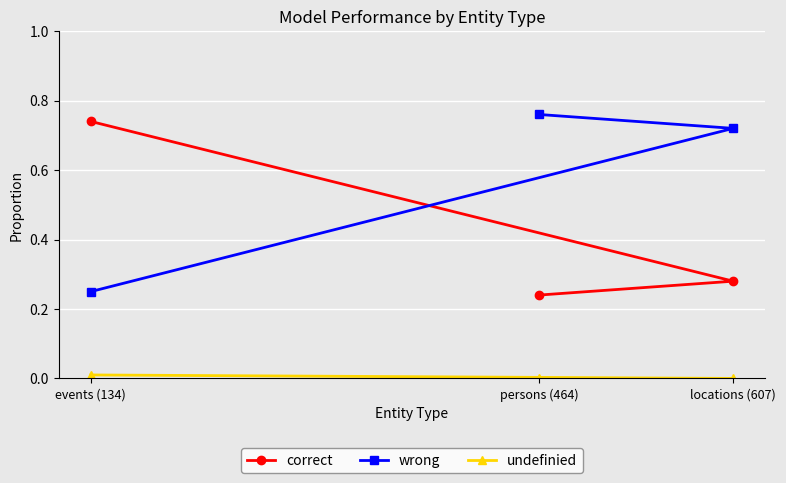

Is it true that correct equals 0.2 at persons (464)?

True